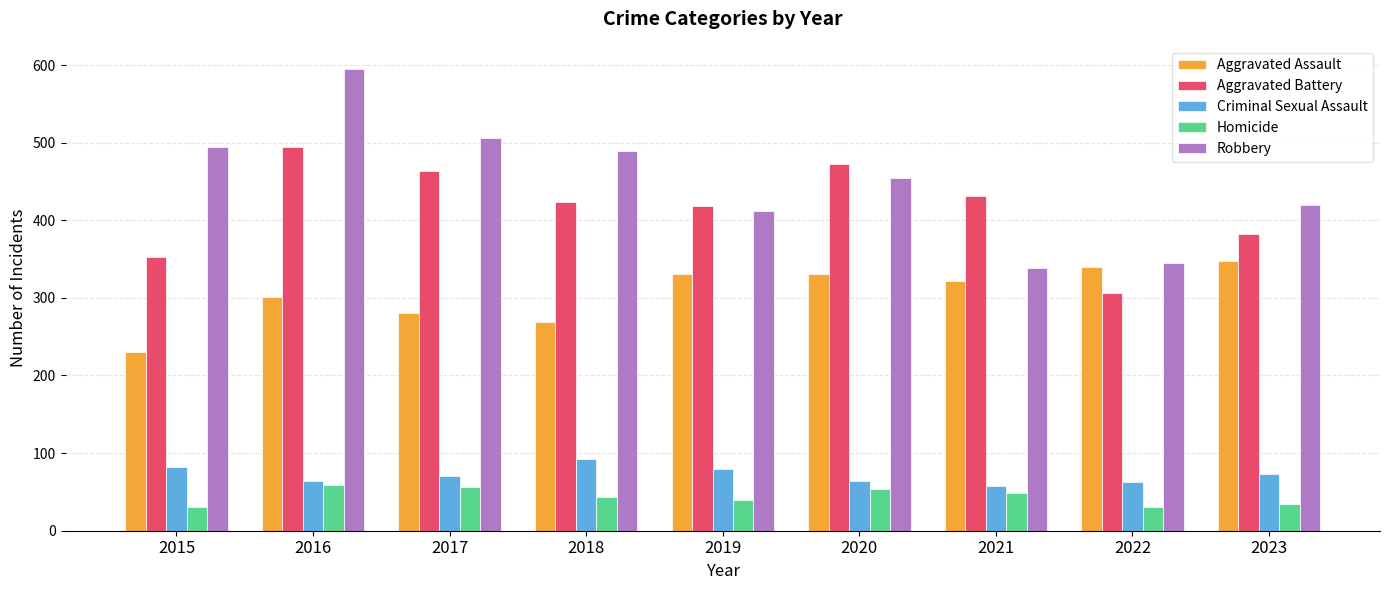

At 2017, list the series in order from smallest to largest.

Homicide, Criminal Sexual Assault, Aggravated Assault, Aggravated Battery, Robbery